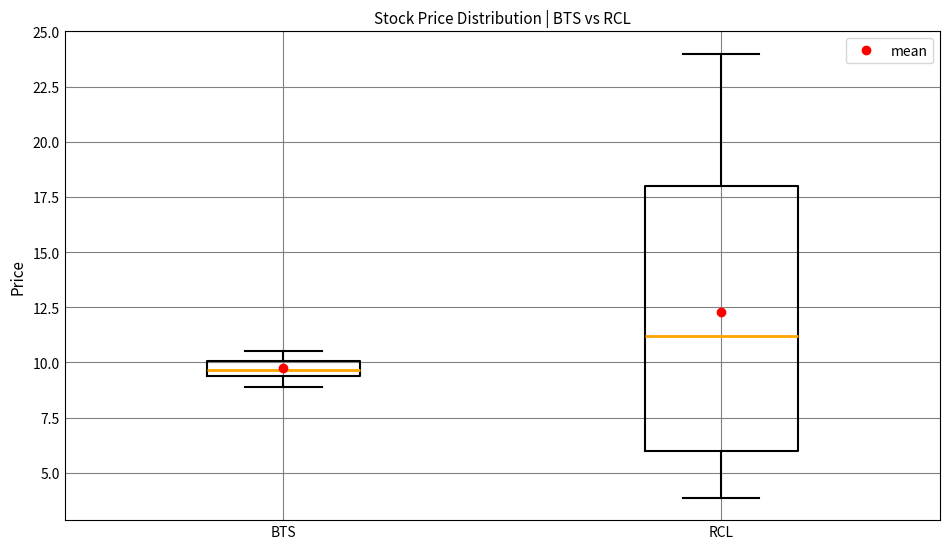

Which box is the tallest, from its lower edge to its upper edge?

RCL